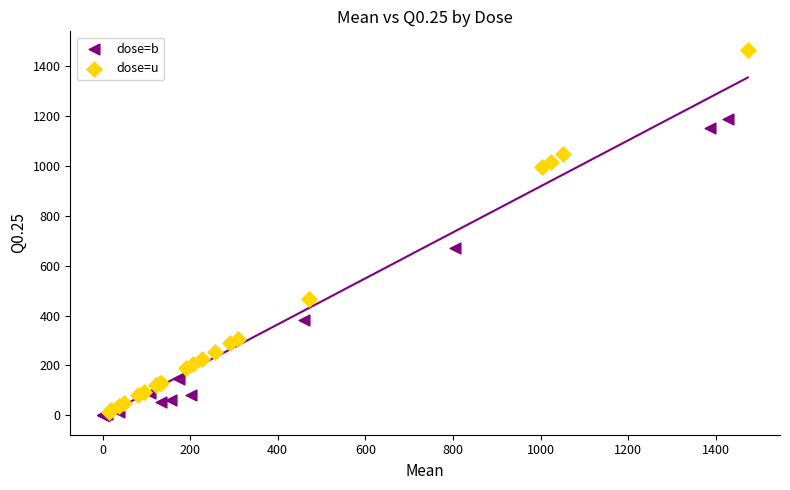

Which series contains the highest Y value?

dose=u